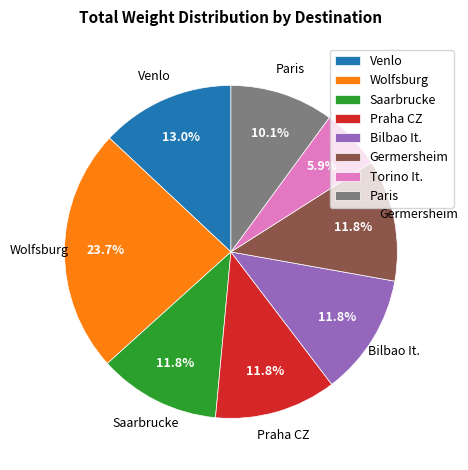

Which slice is the smallest?

Torino It.